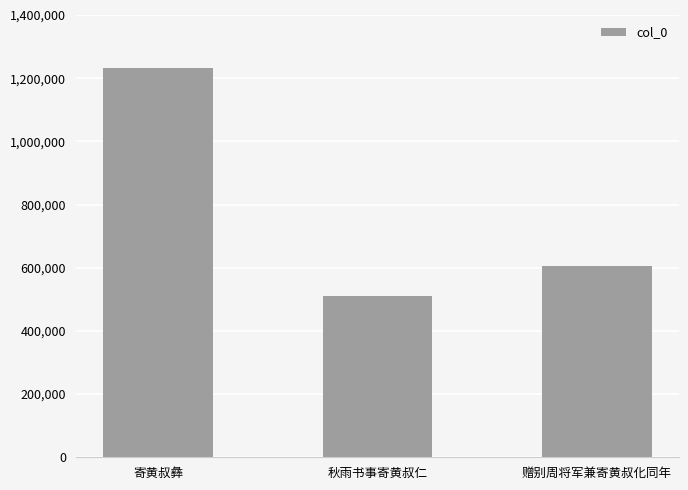

At which label does the data first exceed 603948?

寄黄叔彝